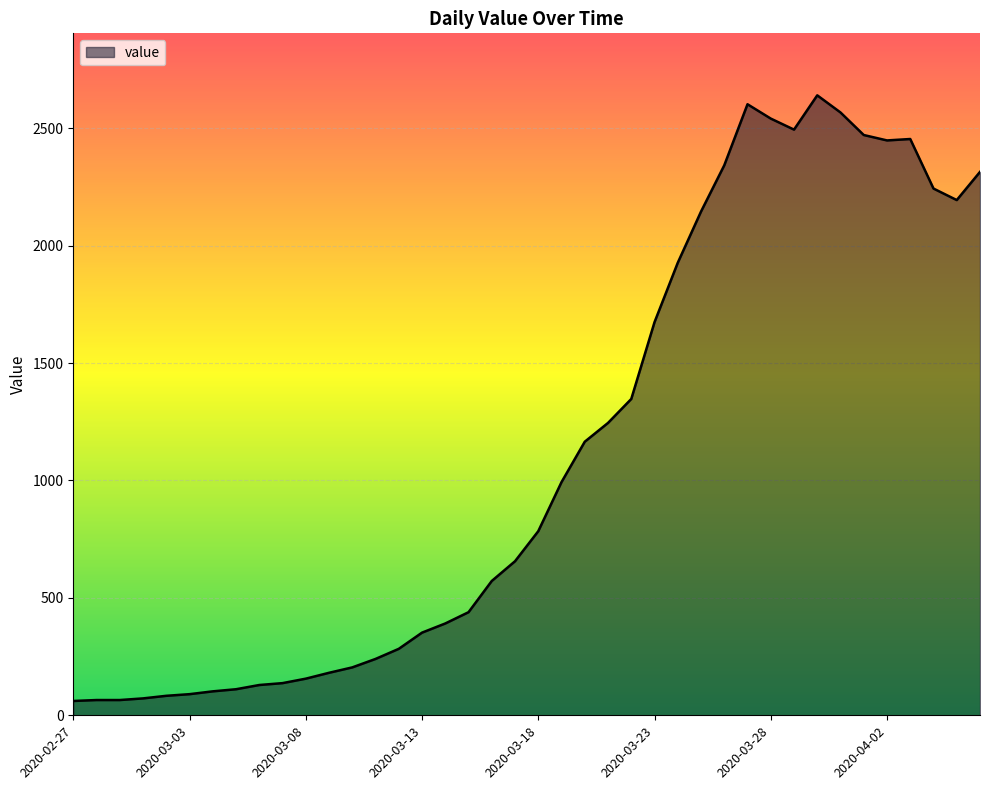

What is the smallest value displayed?

61